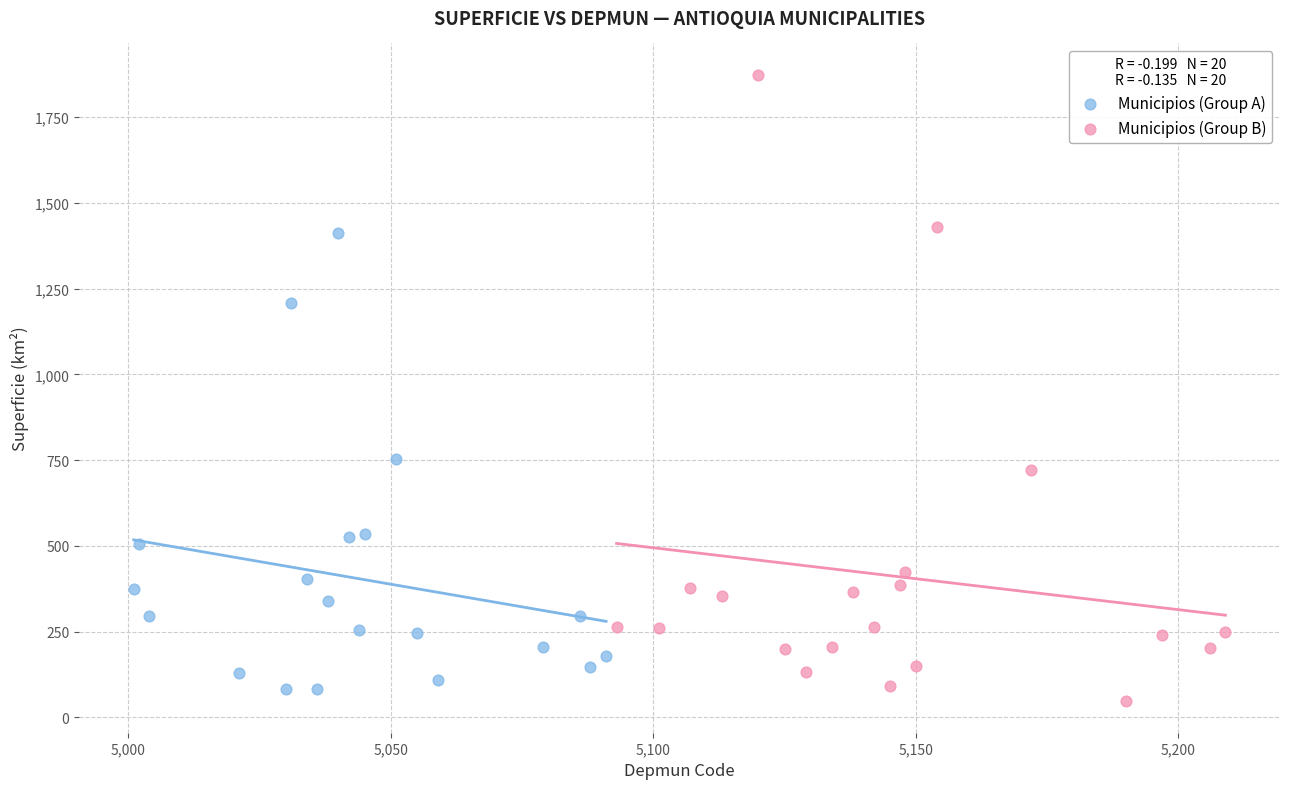

What are all the series names shown in the legend?

Municipios (Group A), Municipios (Group B)